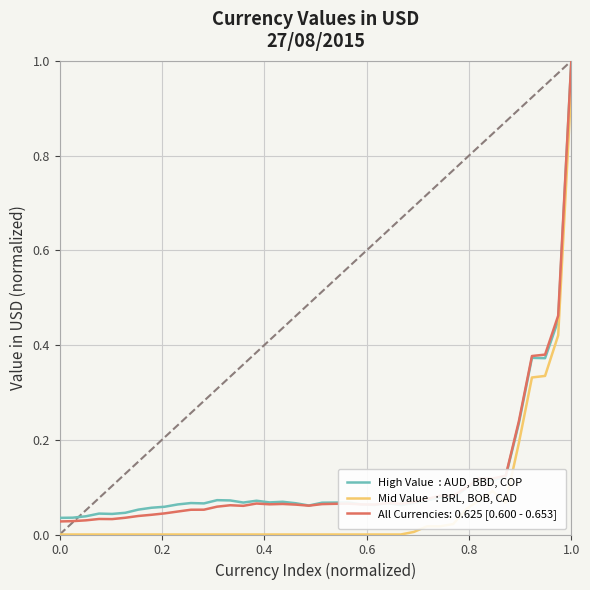

What is the maximum value shown in the chart?

1.0